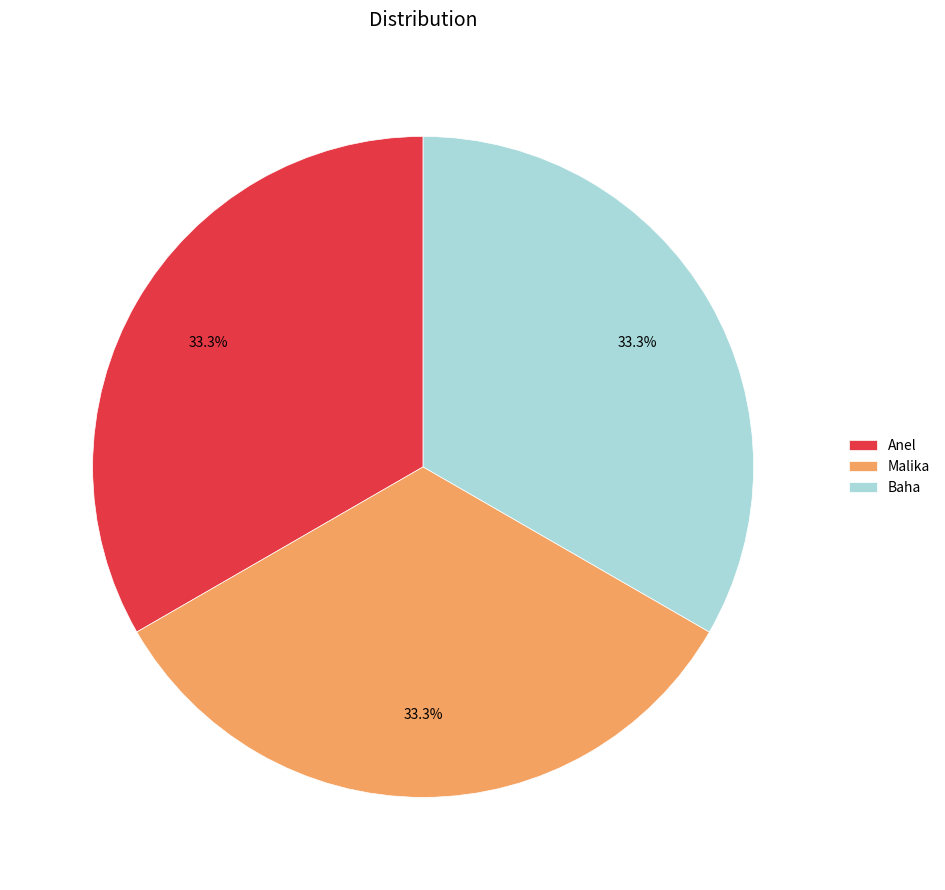

Is there a majority slice in this chart?

No